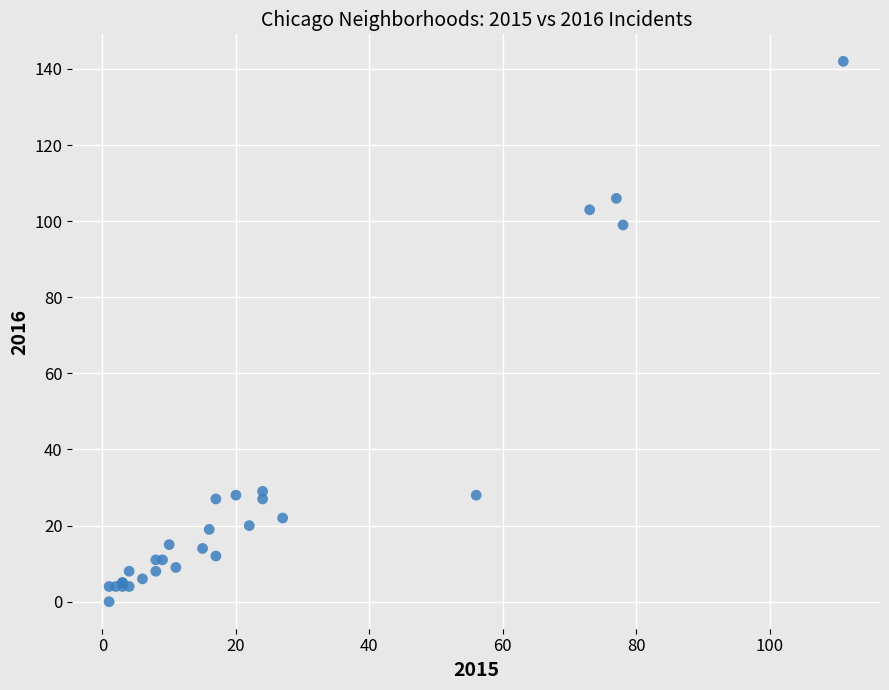

What Y value in the scatter plot is closest to 71?

99